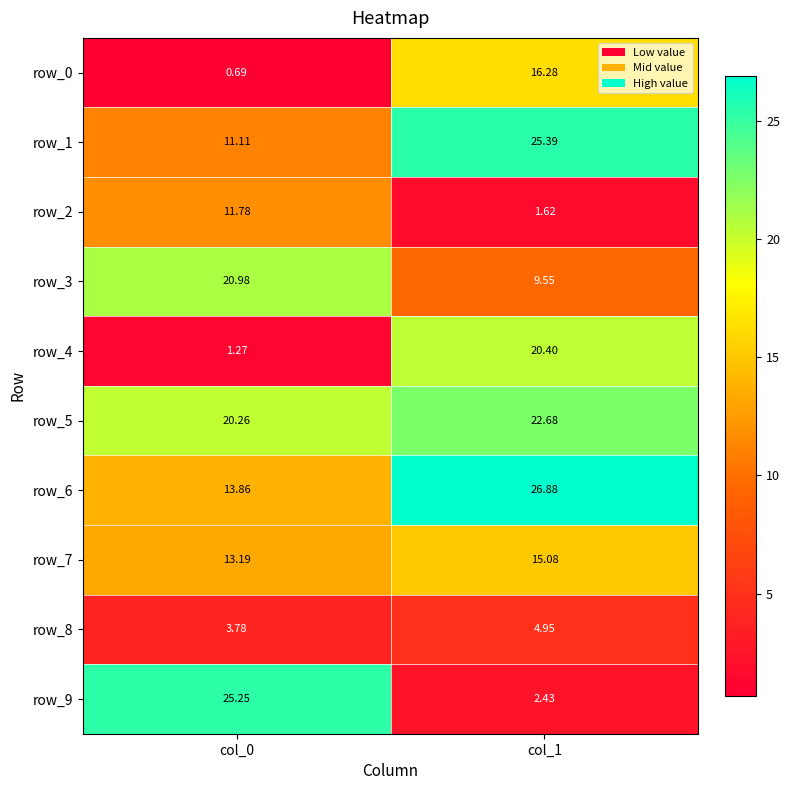

The row_5 series shows 22.7 at col_1. True or false?

True